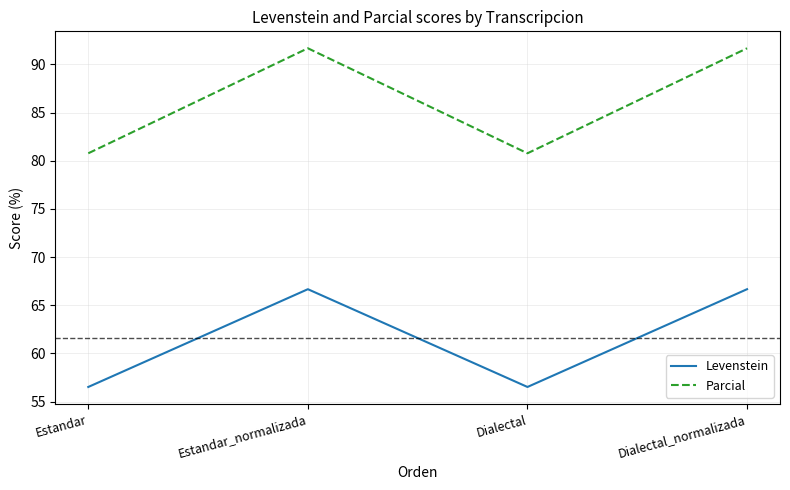

What is the minimum value for Parcial?

80.8